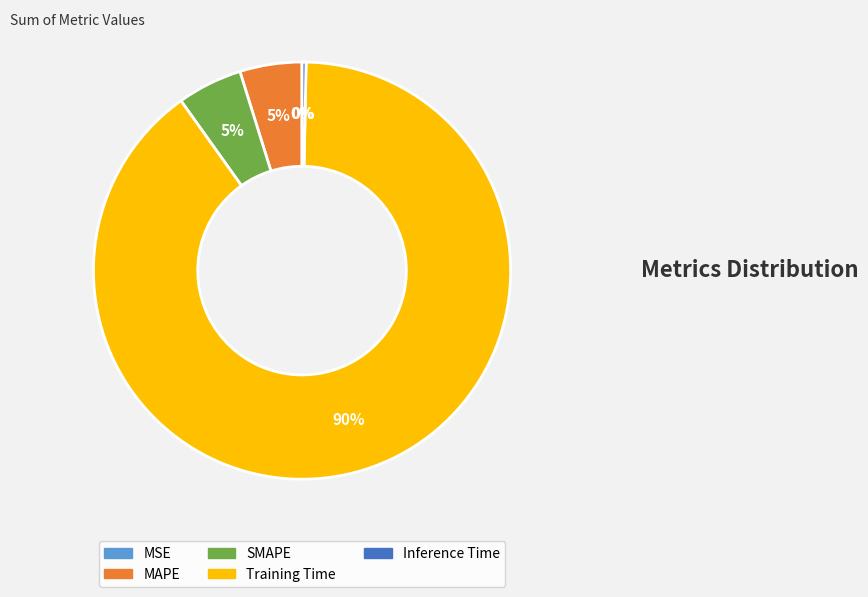

To the nearest percent, what percentage of the pie is MAPE?

5%